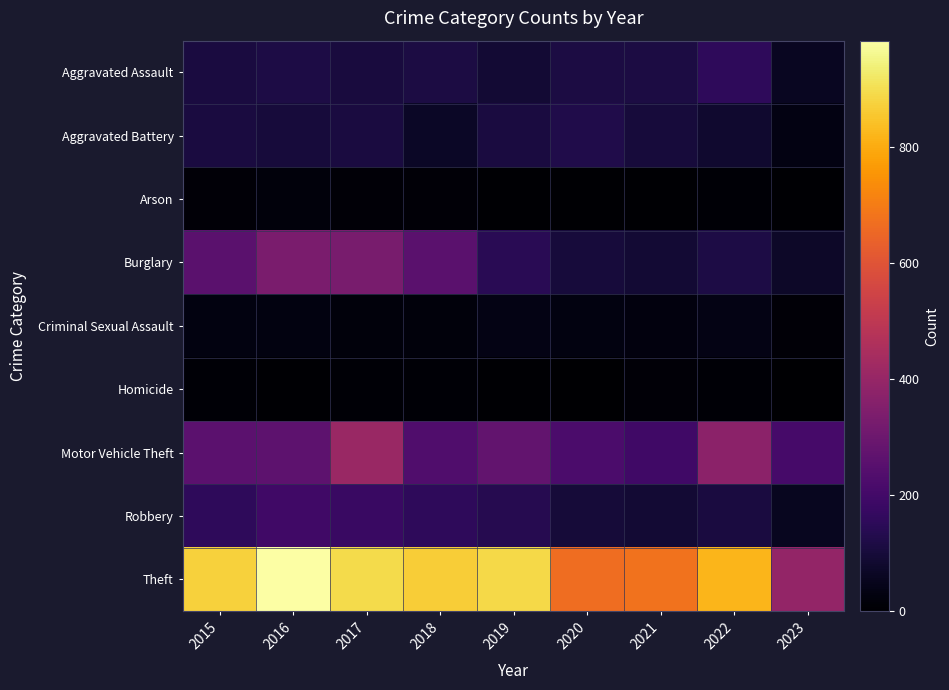

Reading left to right, list all the values displayed in this chart.

Aggravated Assault: 2015=110	2016=118	2017=105	2018=115	2019=92	2020=113	2021=115	2022=154	2023=60
Aggravated Battery: 2015=108	2016=102	2017=108	2018=67	2019=108	2020=126	2021=100	2022=81	2023=31
Arson: 2015=13	2016=20	2017=14	2018=12	2019=5	2020=4	2021=6	2022=11	2023=5
Burglary: 2015=254	2016=333	2017=329	2018=257	2019=143	2020=100	2021=90	2022=116	2023=71
Criminal Sexual Assault: 2015=28	2016=30	2017=21	2018=21	2019=35	2020=27	2021=26	2022=38	2023=12
Homicide: 2015=9	2016=7	2017=8	2018=10	2019=5	2020=2	2021=13	2022=9	2023=3
Motor Vehicle Theft: 2015=261	2016=265	2017=411	2018=231	2019=273	2020=222	2021=193	2022=373	2023=210
Robbery: 2015=154	2016=194	2017=178	2018=155	2019=135	2020=97	2021=91	2022=111	2023=54
Theft: 2015=874	2016=984	2017=892	2018=868	2019=891	2020=666	2021=678	2022=820	2023=395